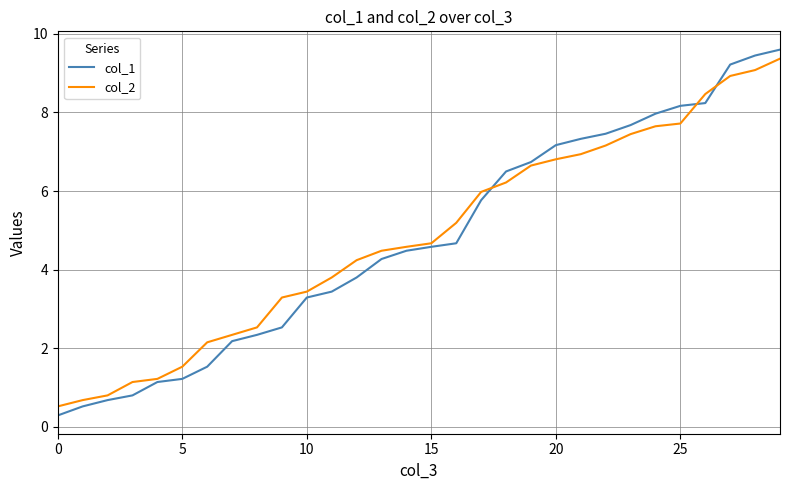

What is the highest value of the col_2 series?

9.4